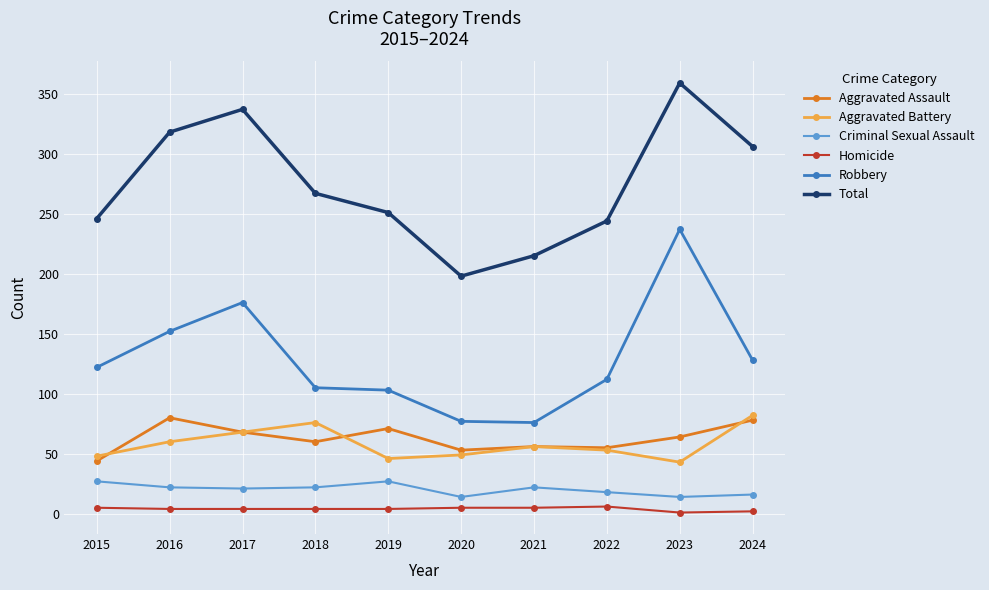

The value of Criminal Sexual Assault at 2015 is 27. True or false?

True